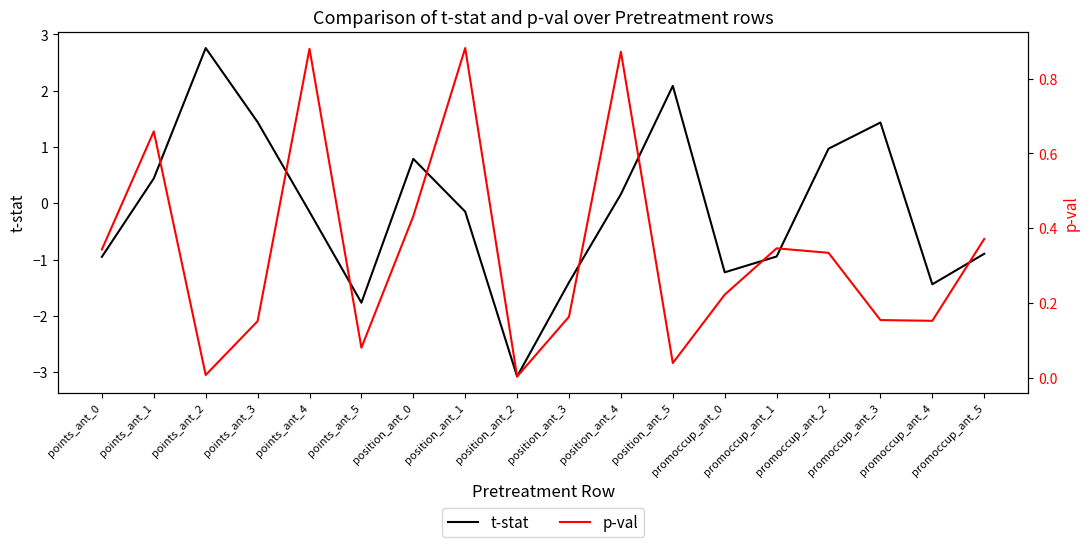

Is it true that p-val equals 0.4 at position_ant_0?

True